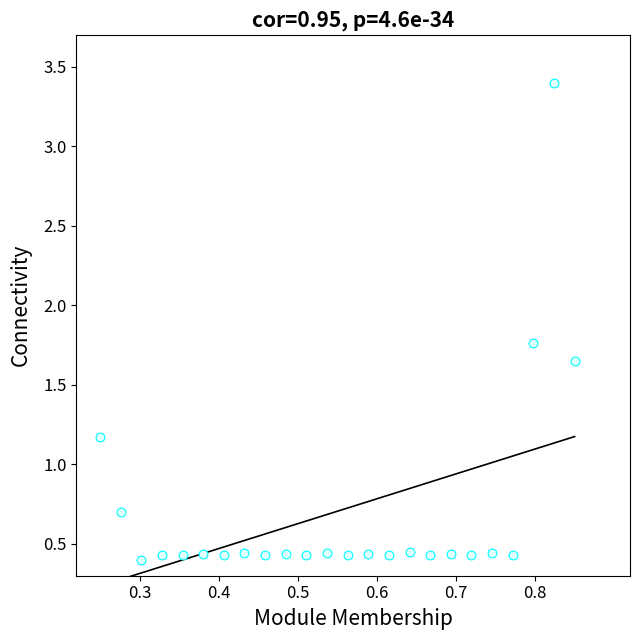

What is the range of X values (max minus min)?

0.6